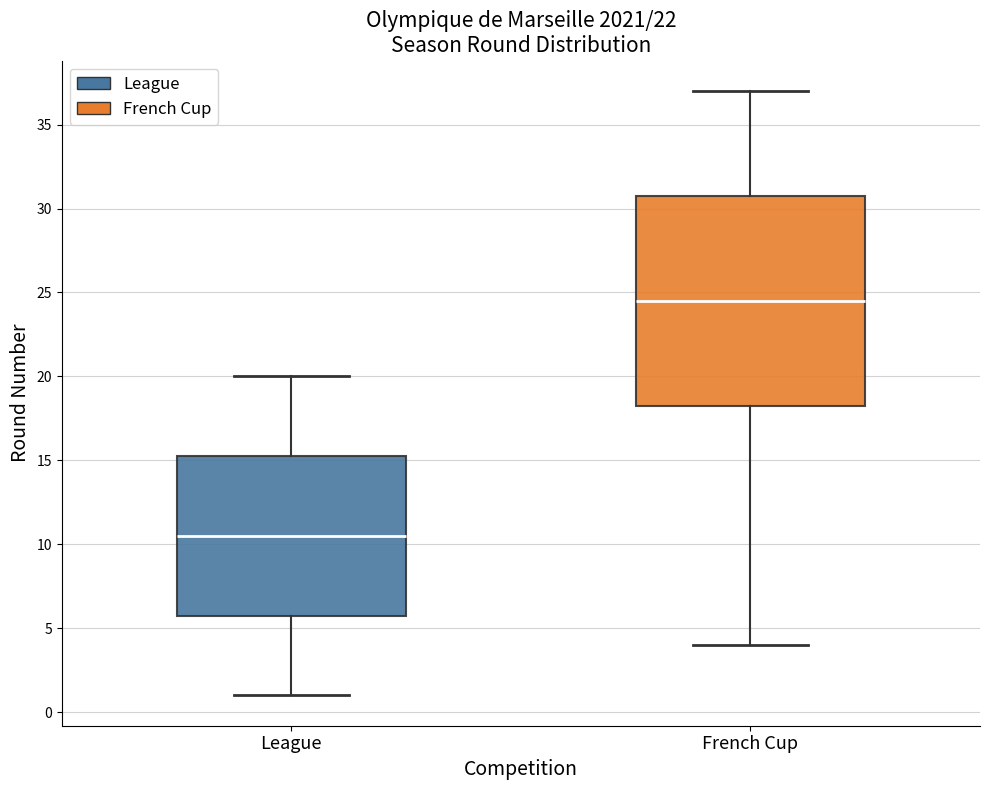

Where does the upper whisker of the box for League end on the y-axis? The values are not printed on the chart, so give them approximately, as read against the axis.

20.0